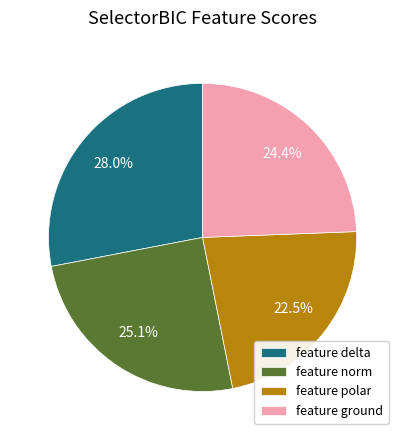

Between feature delta and feature ground, which is larger?

feature delta